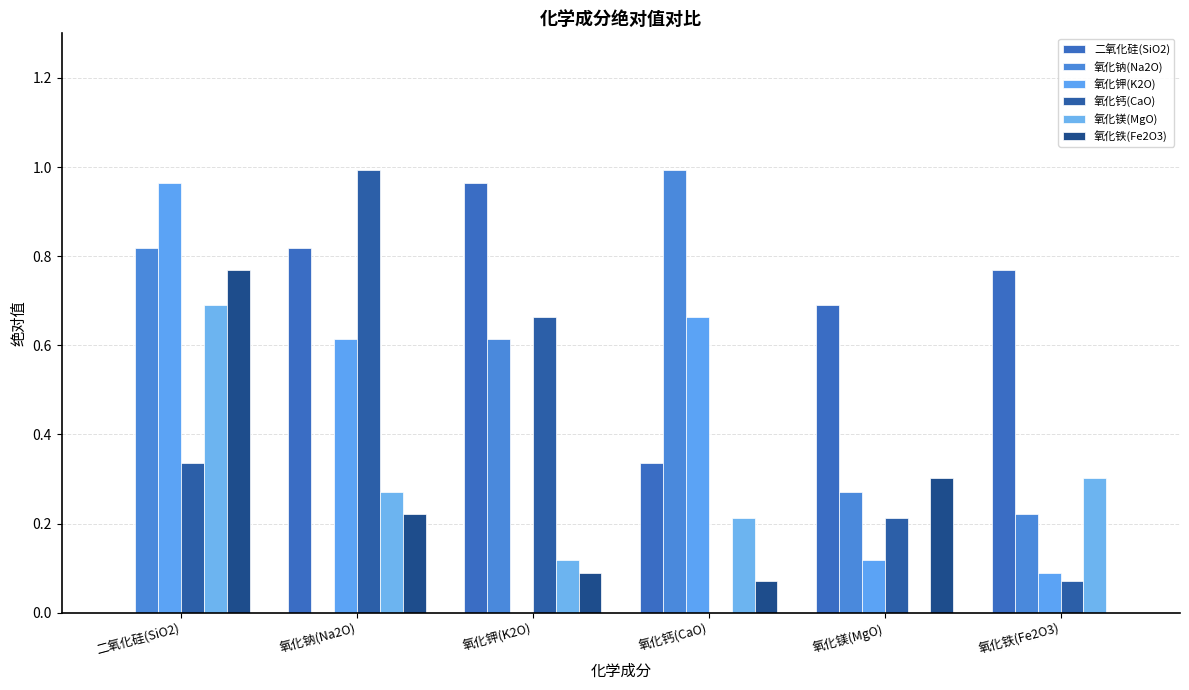

Is the value of 氧化钾(K2O) at 氧化钠(Na2O) greater than the value of 氧化钠(Na2O) at 氧化钙(CaO)?

No